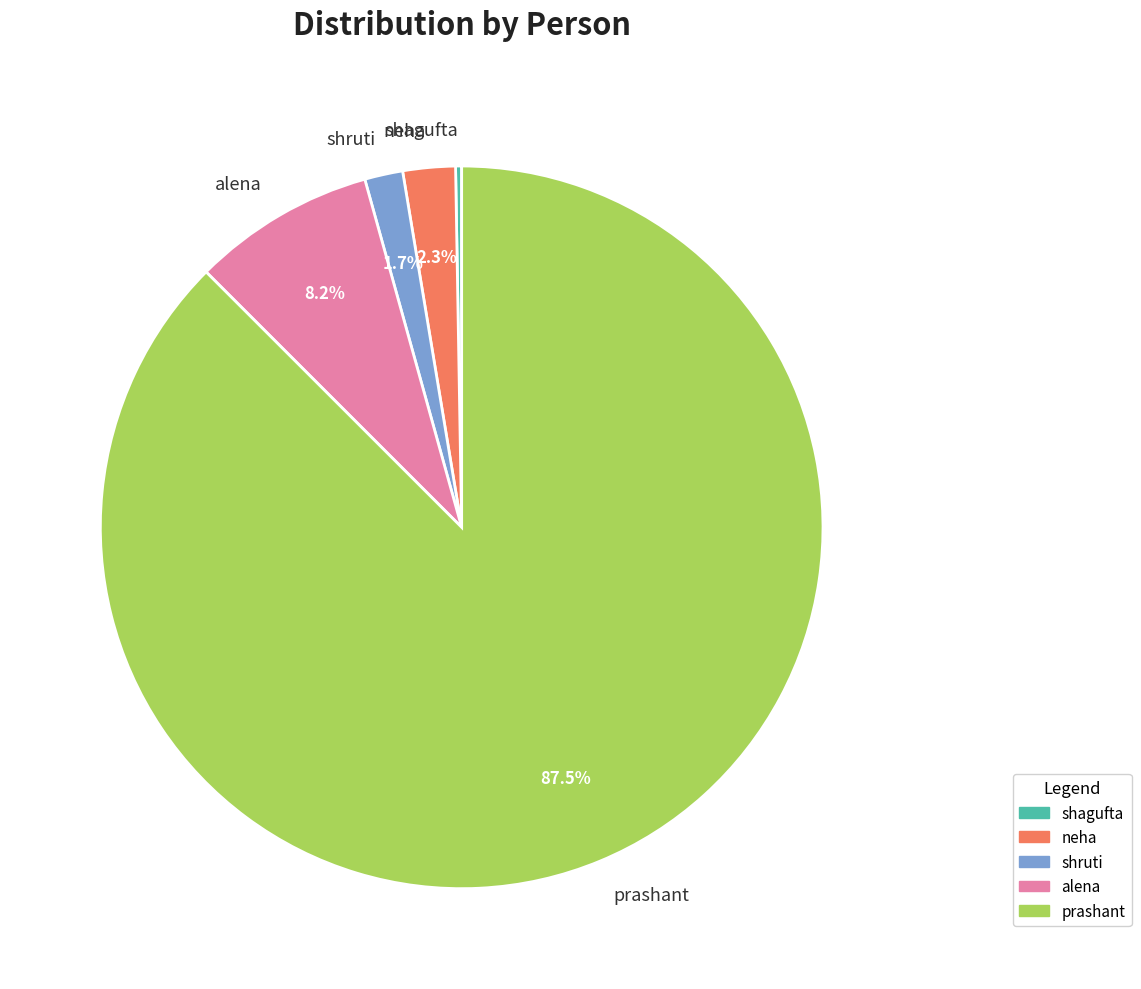

Which category has the biggest portion of the pie?

prashant